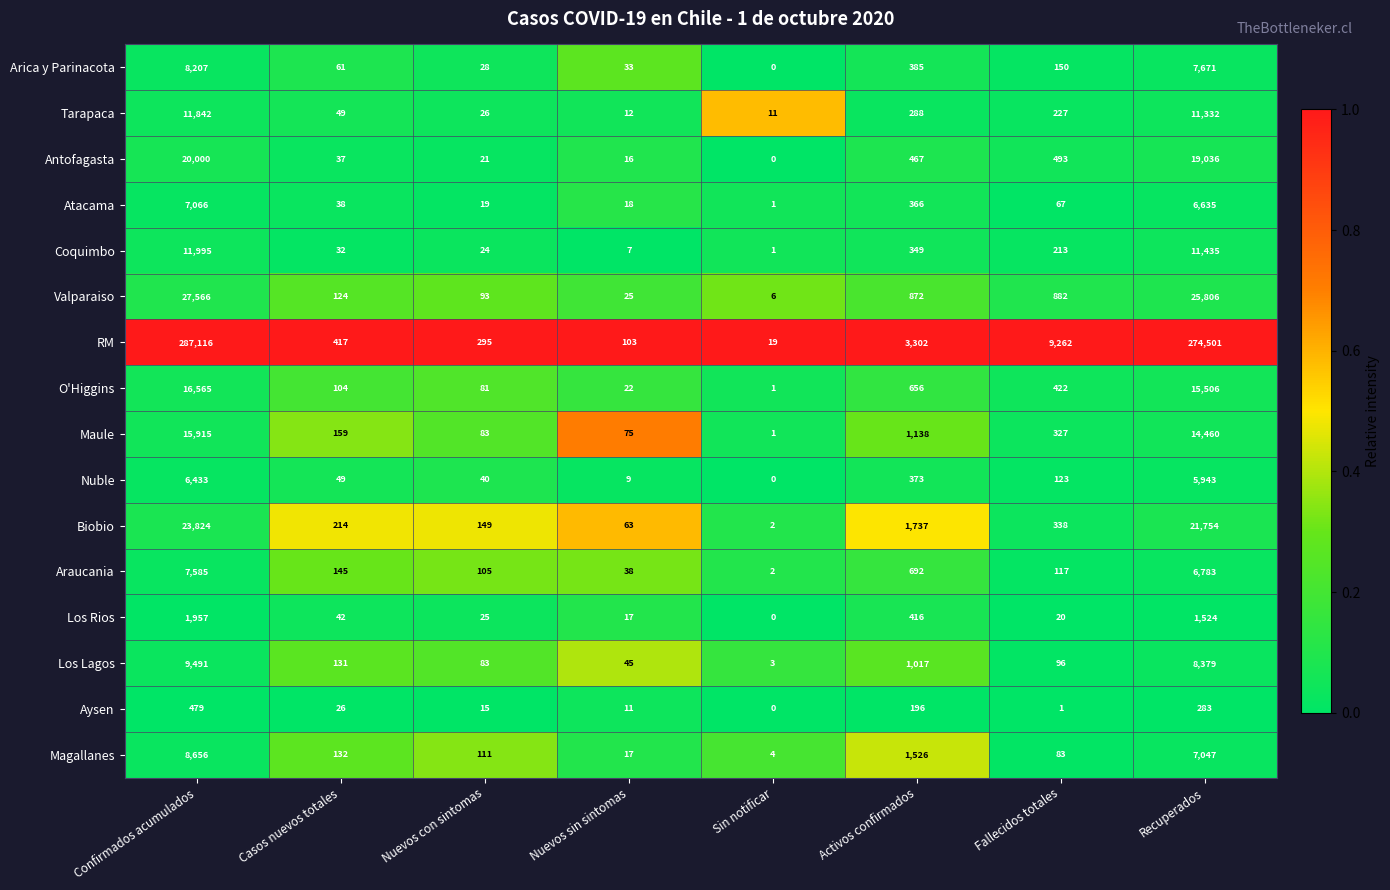

Is the value of Arica y Parinacota at Confirmados acumulados greater than the value of Valparaiso at Activos confirmados?

Yes